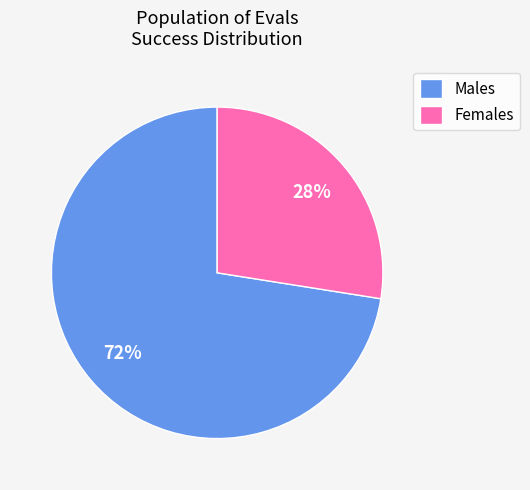

Which has a higher value, Females or Males?

Males